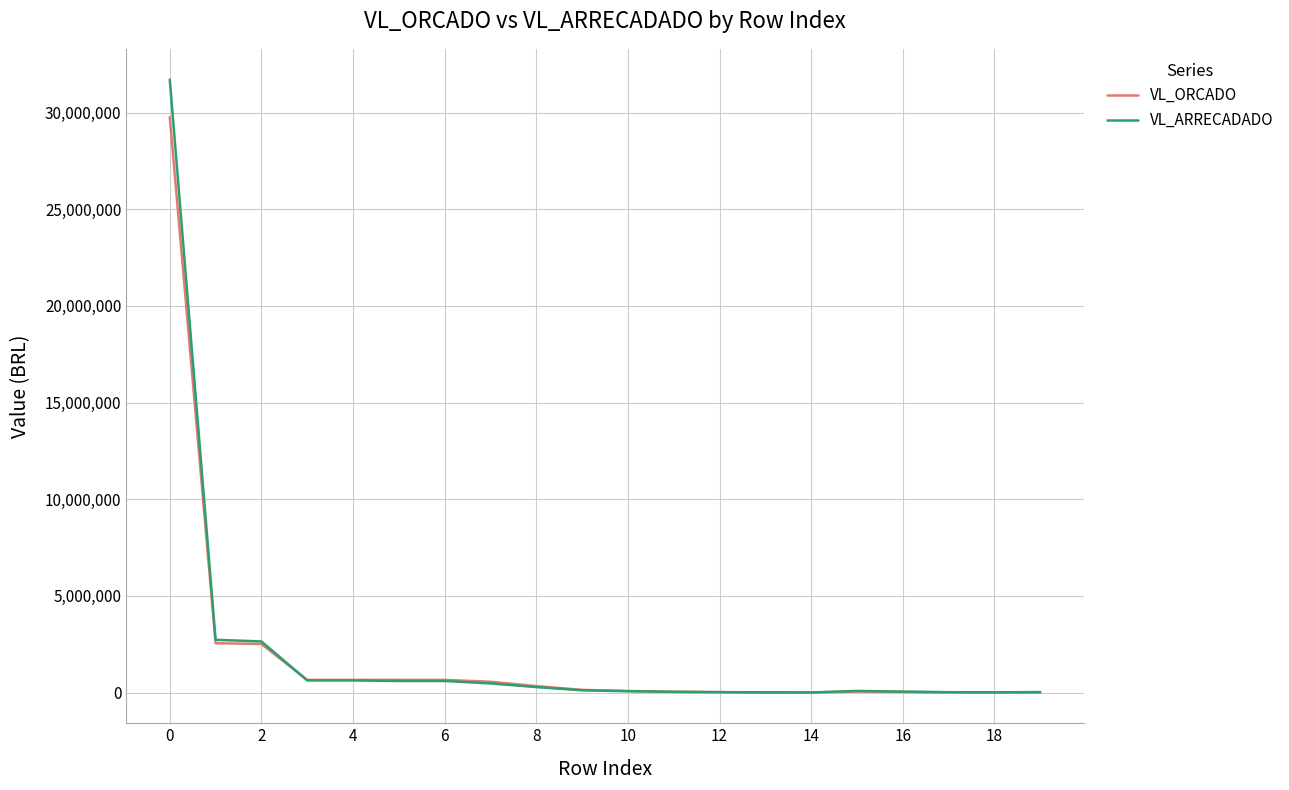

Which series has the widest spread of values?

VL_ARRECADADO